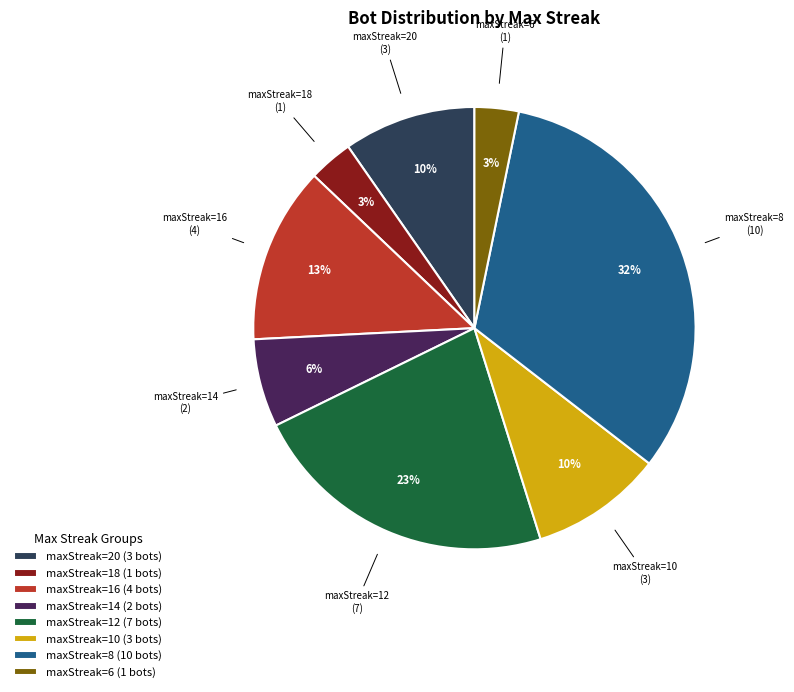

Which category has the biggest portion of the pie?

maxStreak=8 (10 bots)